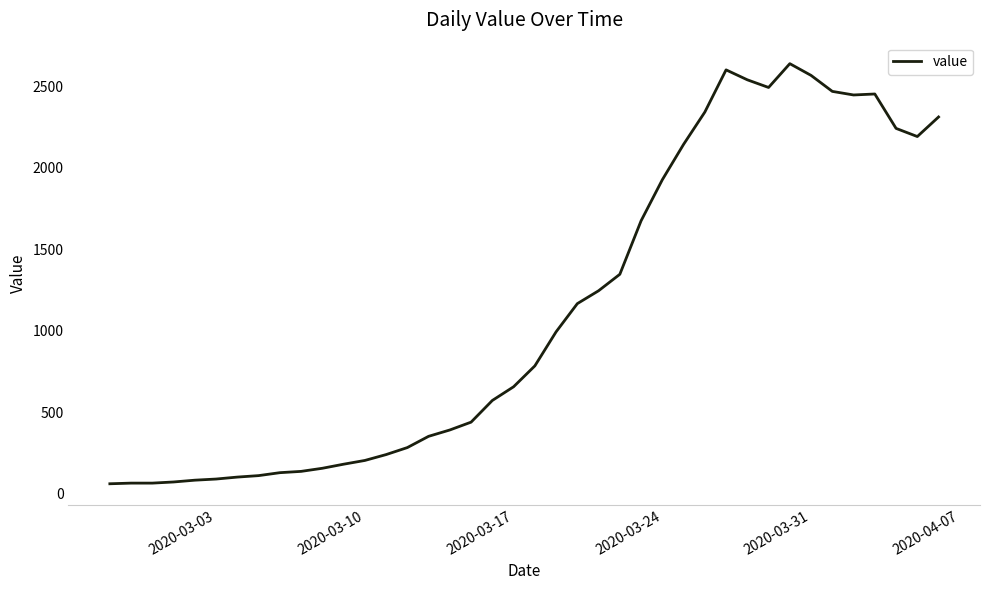

What is the maximum value shown in the chart?

2638